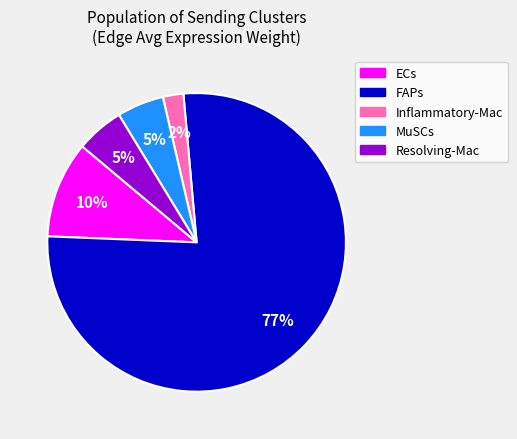

Which slice is the largest?

FAPs